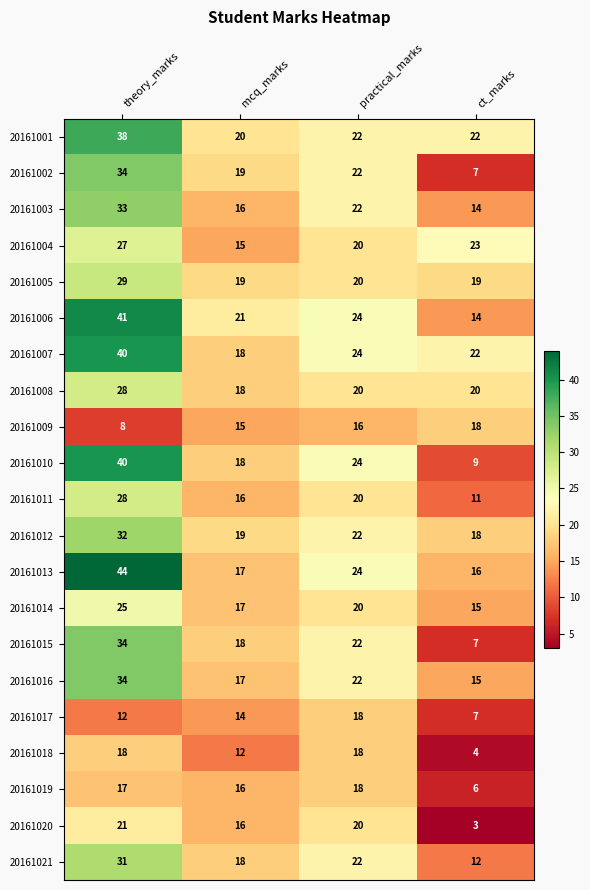

List the labels in order of 20161006 value, largest first.

theory_marks, practical_marks, mcq_marks, ct_marks